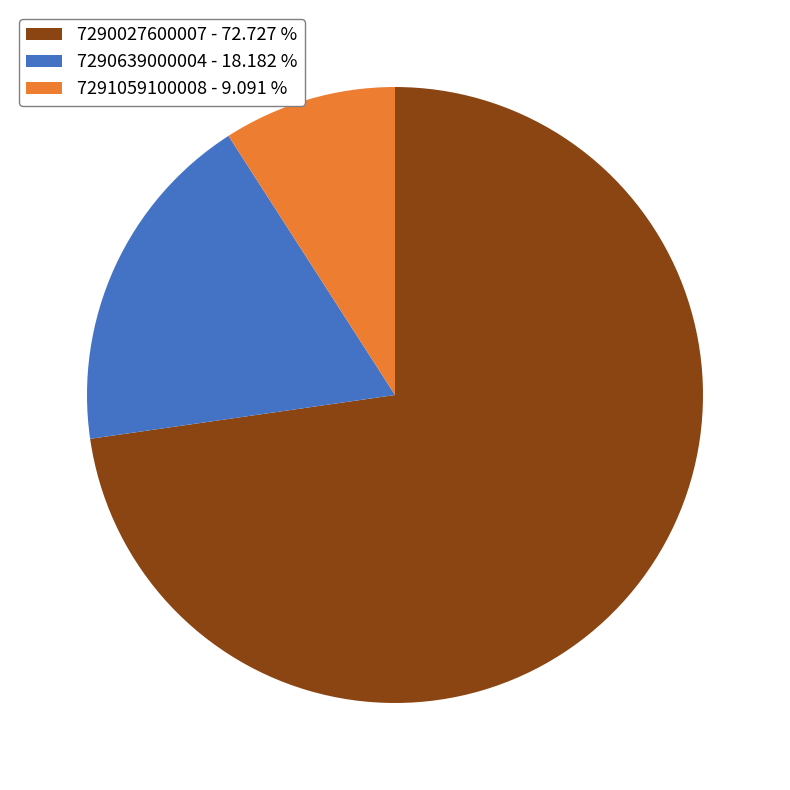

Which slice is the largest?

7290027600007